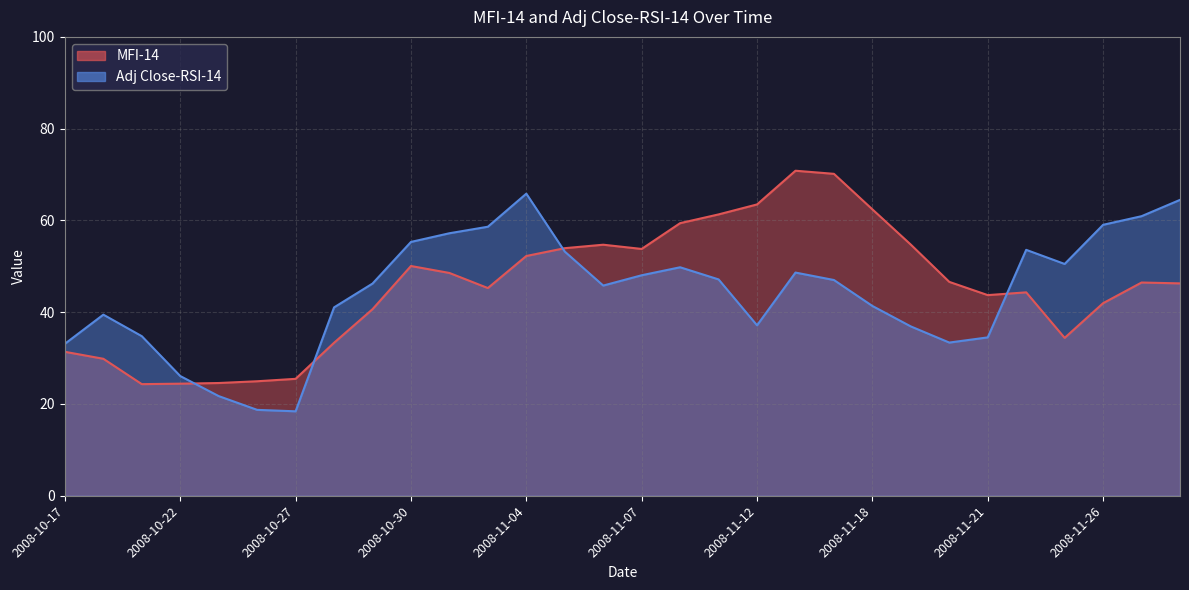

How many interior local peaks does the Adj Close-RSI-14 series have?

5